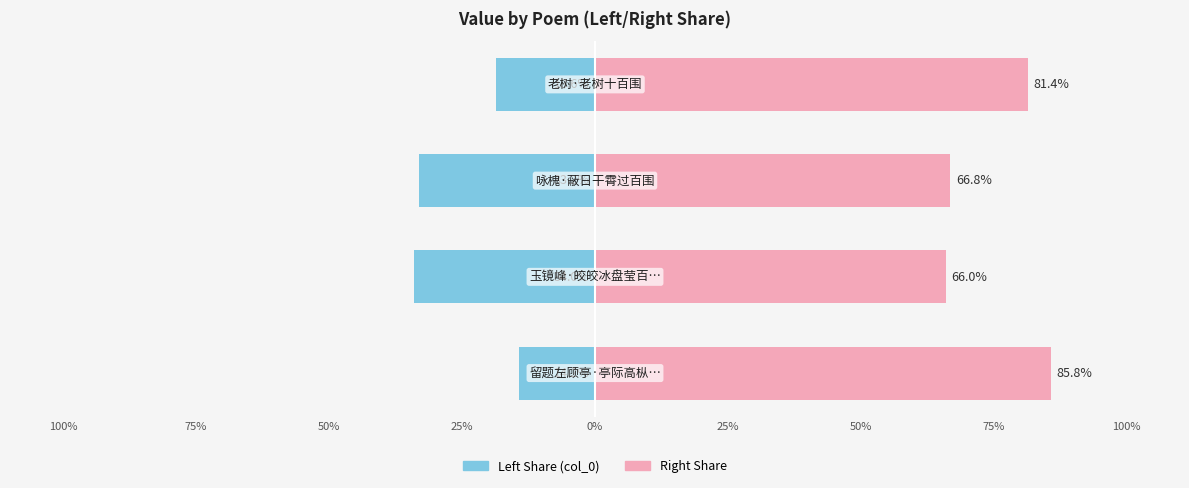

Count the number of data series in this chart.

2